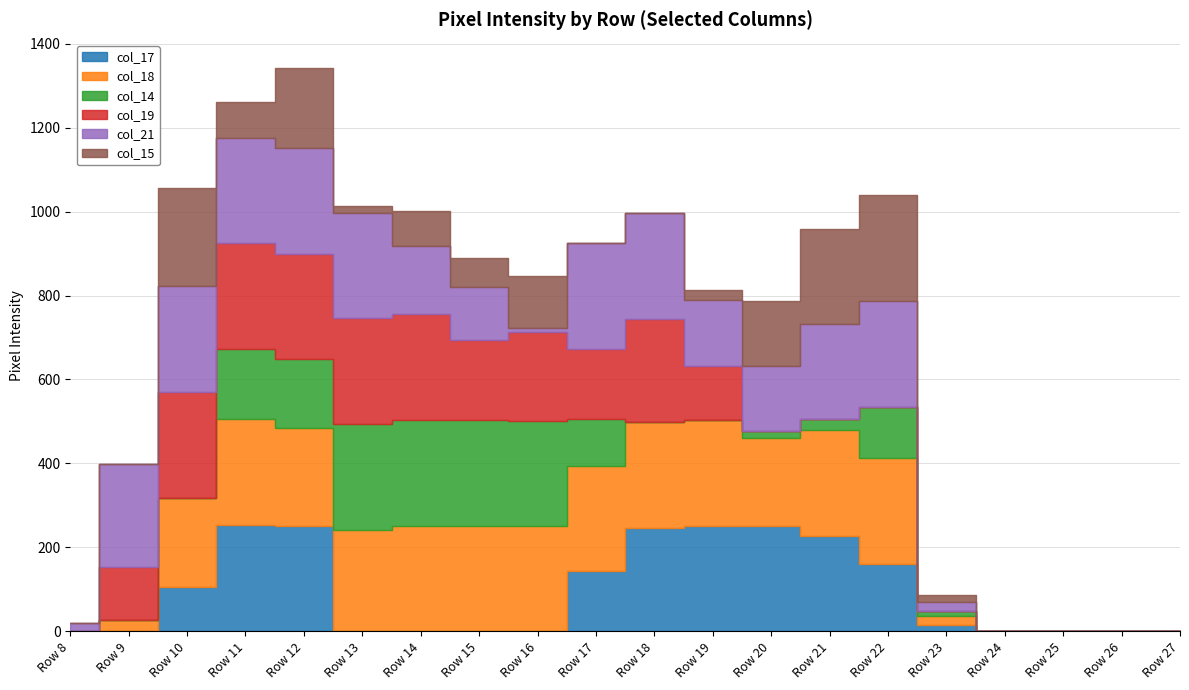

How many values in the col_14 series exceed 18?

9